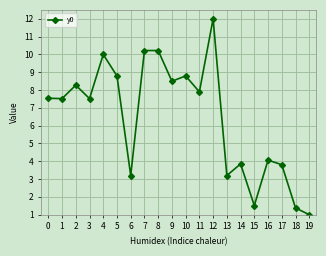

The value at 14 is 1.6. True or false?

False